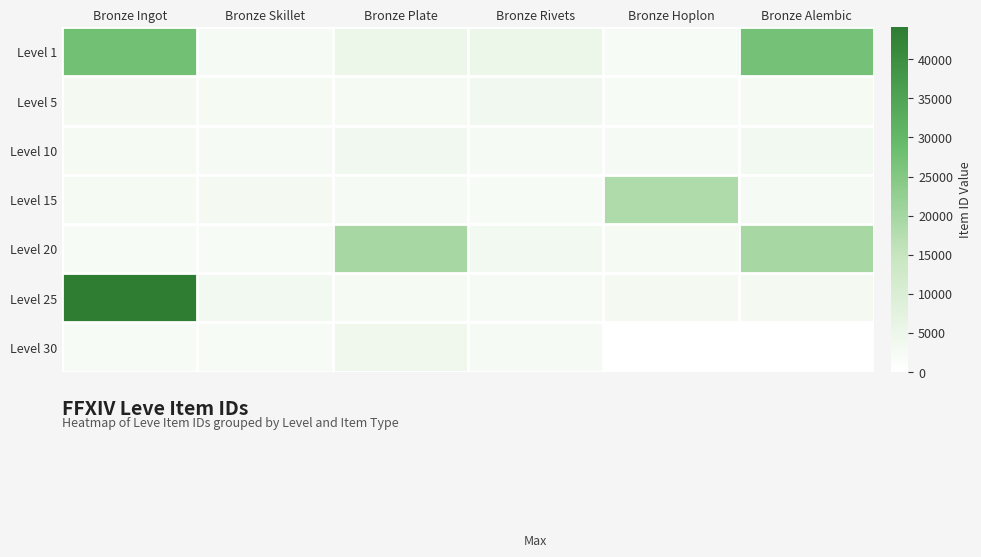

How many categories are shown in the chart?

6